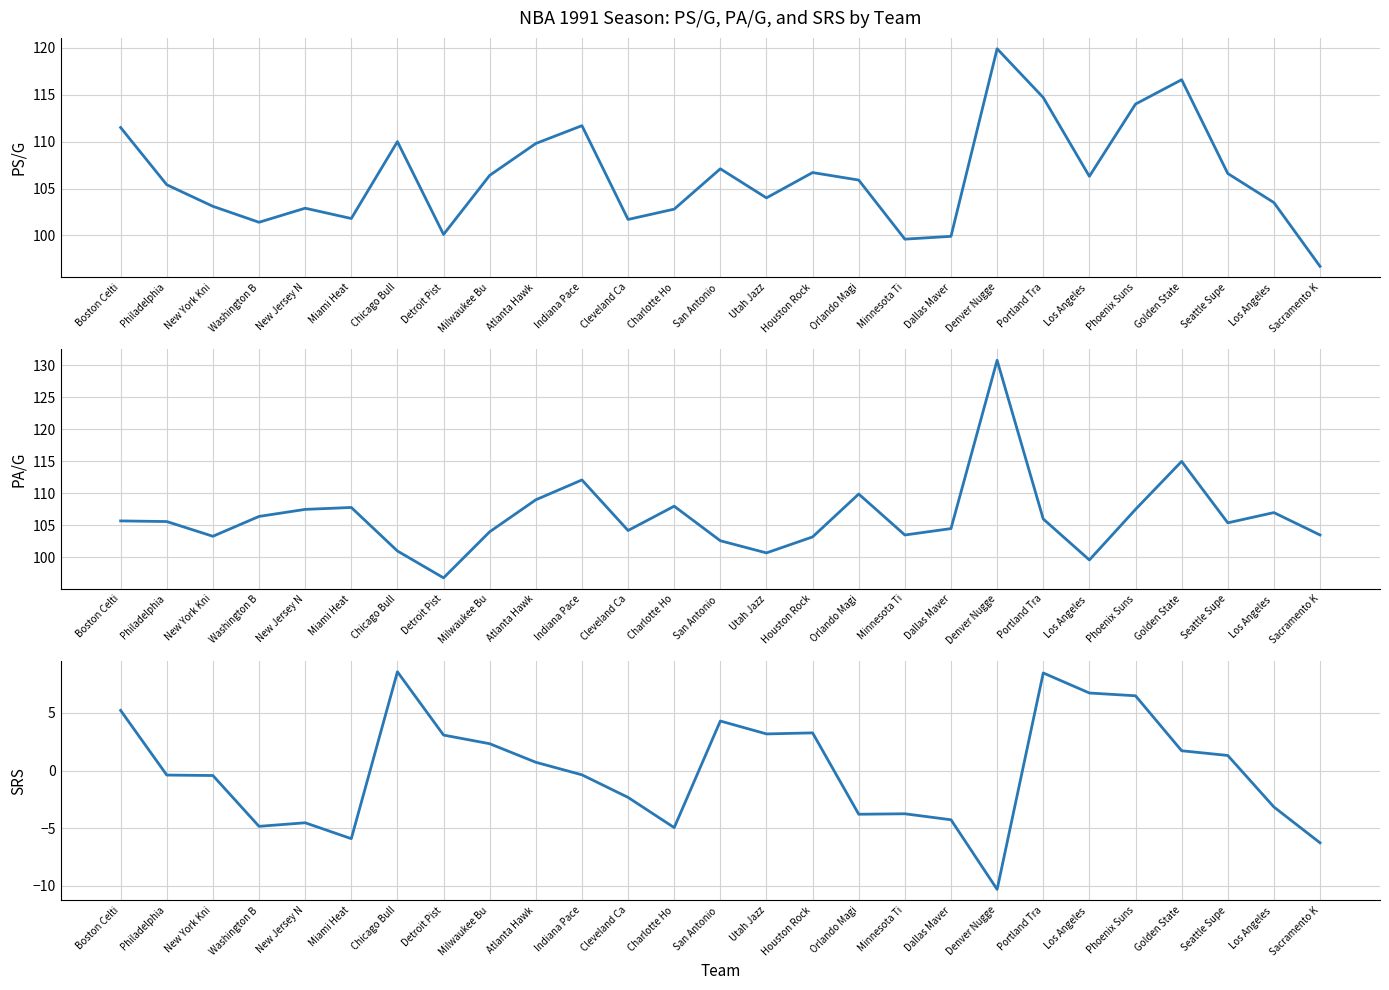

Reading left to right, transcribe all the data shown in this chart.

PS/G: Boston Celti=111.5	Philadelphia=105.4	New York Kni=103.1	Washington B=101.4	New Jersey N=102.9	Miami Heat=101.8	Chicago Bull=110.0	Detroit Pist=100.1	Milwaukee Bu=106.4	Atlanta Hawk=109.8	Indiana Pace=111.7	Cleveland Ca=101.7	Charlotte Ho=102.8	San Antonio =107.1	Utah Jazz=104.0	Houston Rock=106.7	Orlando Magi=105.9	Minnesota Ti=99.6	Dallas Maver=99.9	Denver Nugge=119.9	Portland Tra=114.7	Los Angeles =106.3	Phoenix Suns=114.0	Golden State=116.6	Seattle Supe=106.6	Los Angeles =103.5	Sacramento K=96.7
PA/G: Boston Celti=105.7	Philadelphia=105.6	New York Kni=103.3	Washington B=106.4	New Jersey N=107.5	Miami Heat=107.8	Chicago Bull=101.0	Detroit Pist=96.8	Milwaukee Bu=104.0	Atlanta Hawk=109.0	Indiana Pace=112.1	Cleveland Ca=104.2	Charlotte Ho=108.0	San Antonio =102.6	Utah Jazz=100.7	Houston Rock=103.2	Orlando Magi=109.9	Minnesota Ti=103.5	Dallas Maver=104.5	Denver Nugge=130.8	Portland Tra=106.0	Los Angeles =99.6	Phoenix Suns=107.5	Golden State=115.0	Seattle Supe=105.4	Los Angeles =107.0	Sacramento K=103.5
SRS: Boston Celti=5.2	Philadelphia=-0.4	New York Kni=-0.4	Washington B=-4.8	New Jersey N=-4.5	Miami Heat=-5.9	Chicago Bull=8.6	Detroit Pist=3.1	Milwaukee Bu=2.3	Atlanta Hawk=0.7	Indiana Pace=-0.4	Cleveland Ca=-2.3	Charlotte Ho=-5.0	San Antonio =4.3	Utah Jazz=3.2	Houston Rock=3.3	Orlando Magi=-3.8	Minnesota Ti=-3.8	Dallas Maver=-4.3	Denver Nugge=-10.3	Portland Tra=8.5	Los Angeles =6.7	Phoenix Suns=6.5	Golden State=1.7	Seattle Supe=1.3	Los Angeles =-3.2	Sacramento K=-6.3